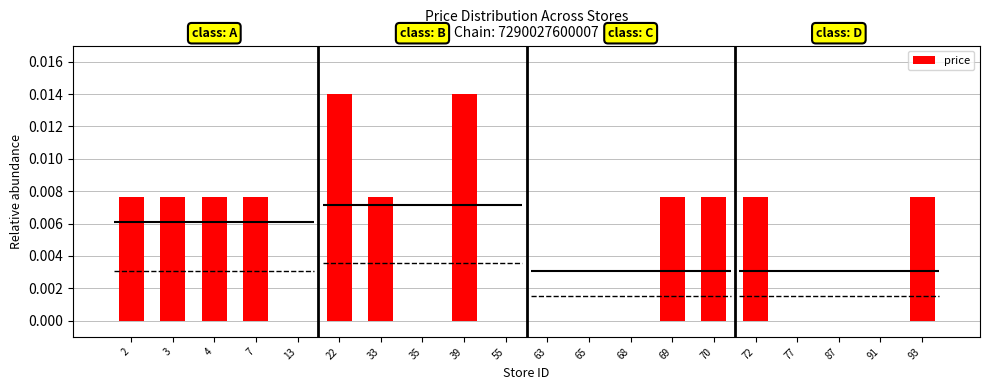

True or false: the data shows 0.0 at 68.

True